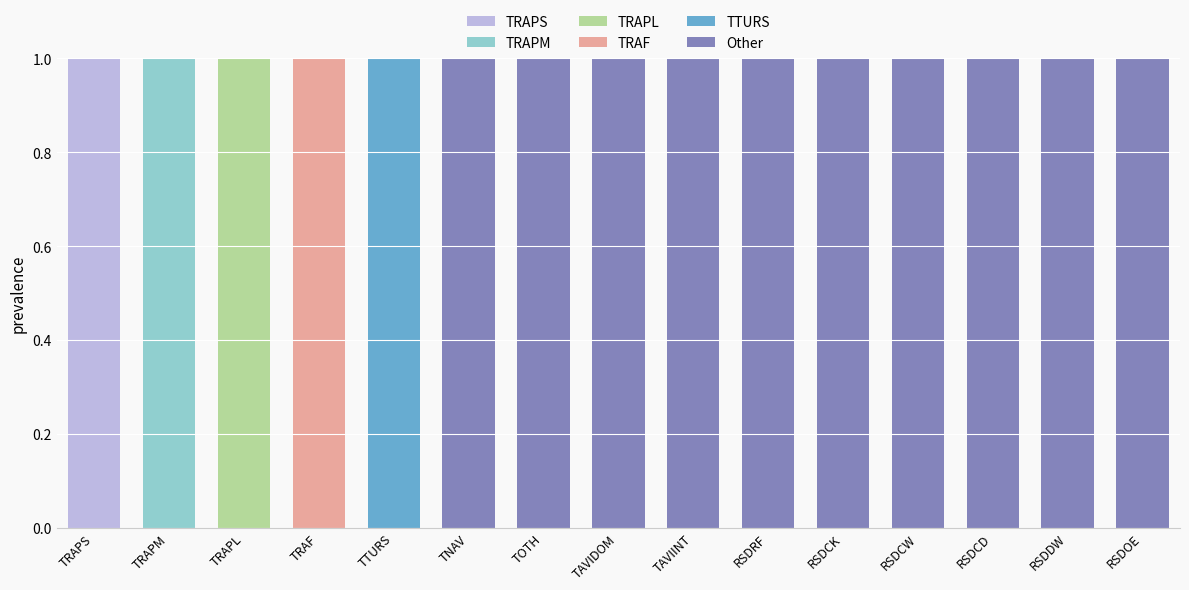

At which label does TRAPS reach its peak?

TRAPS